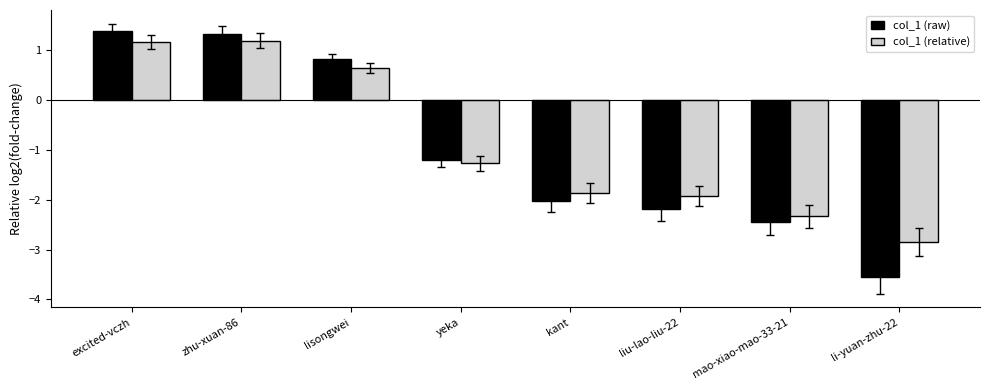

What is the minimum value for col_1 (raw)?

-3.6